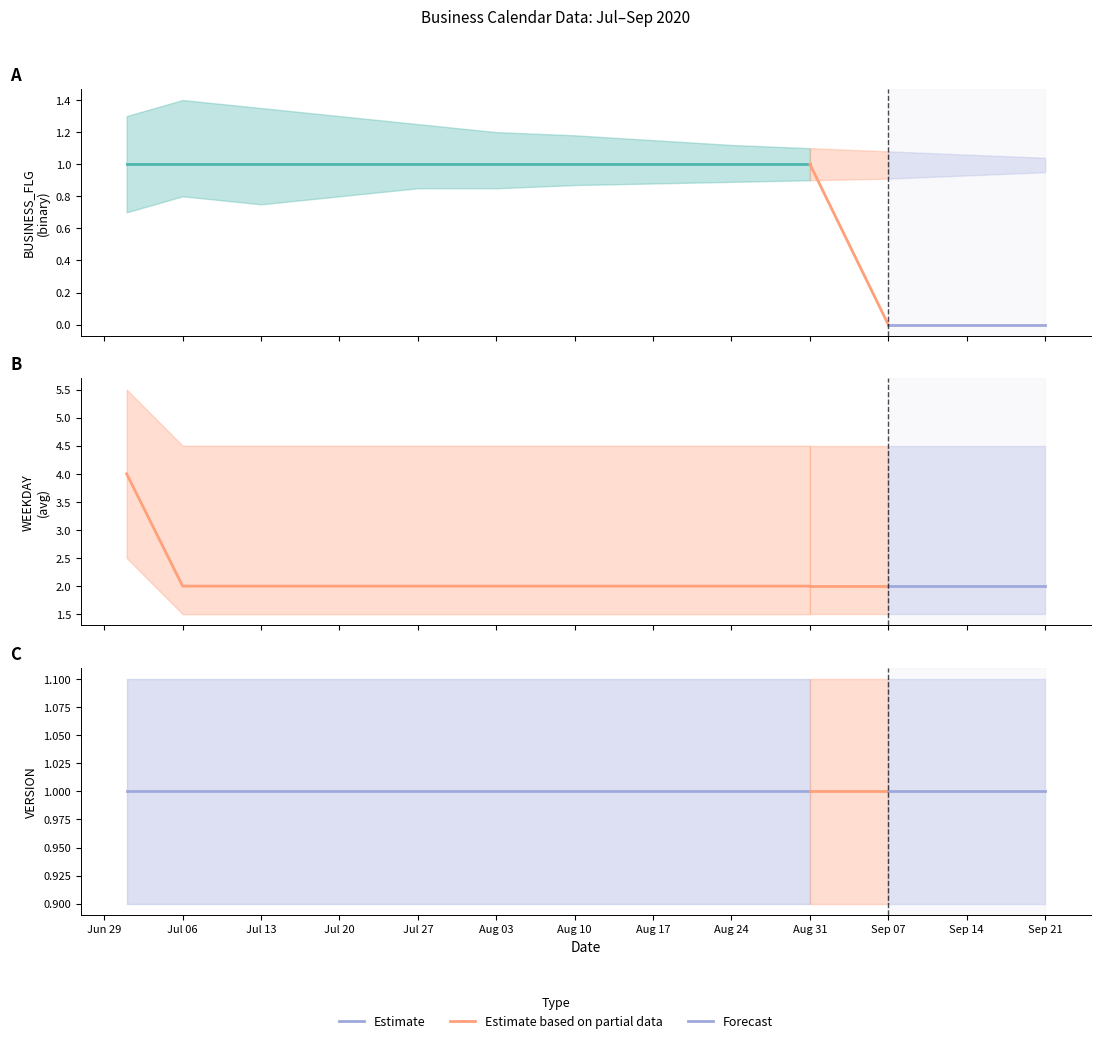

True or false: WEEKDAY_avg has a value of 2 at 2020/07/13.

True